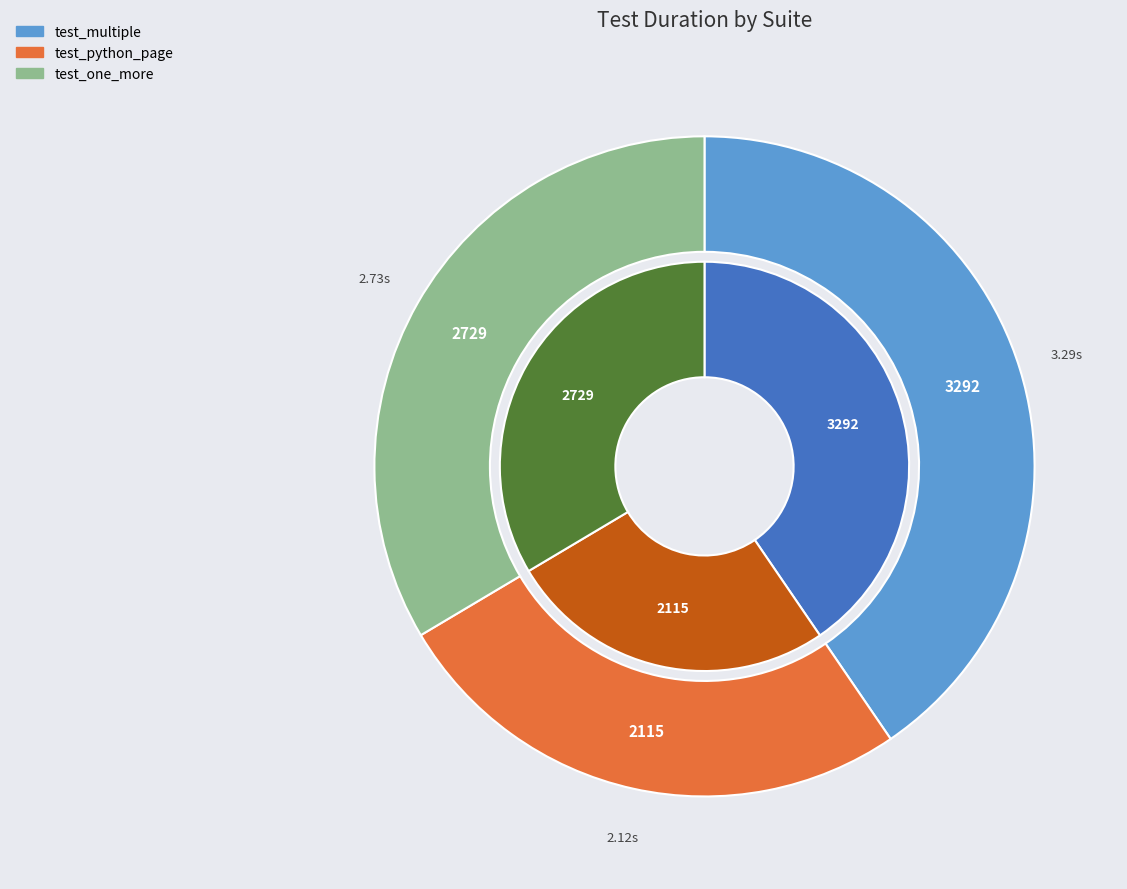

To the nearest percent, what percentage of the pie is test_one_more?

34%